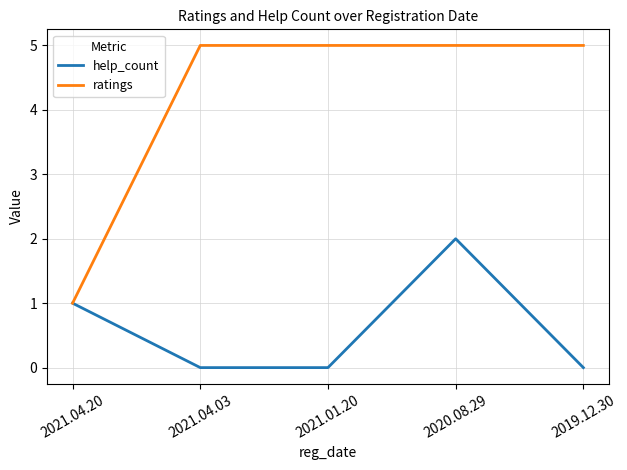

List the series in order of their overall mean, highest first.

ratings, help_count